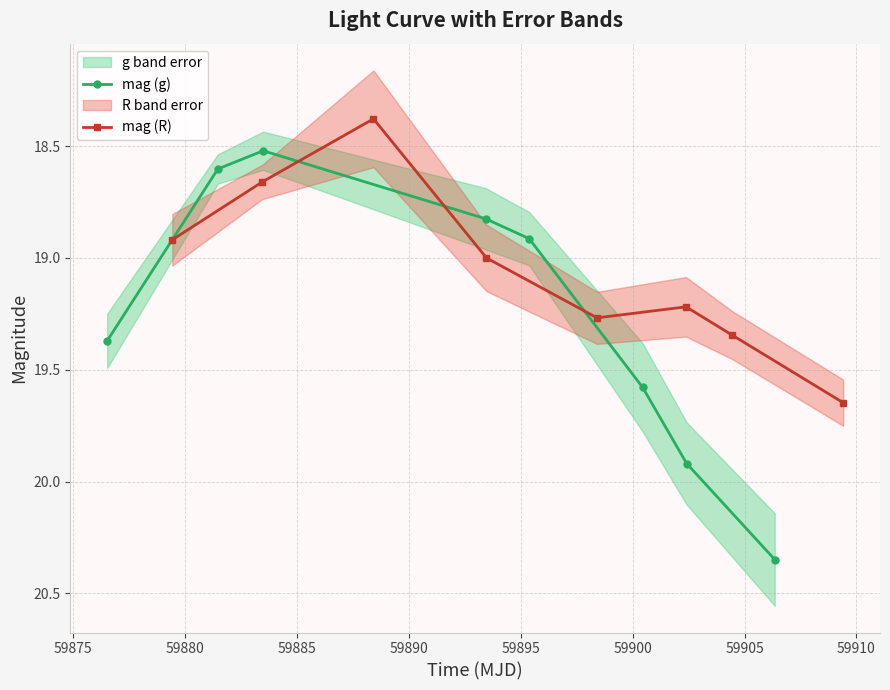

What is the average value of the mag (g) series?

19.3